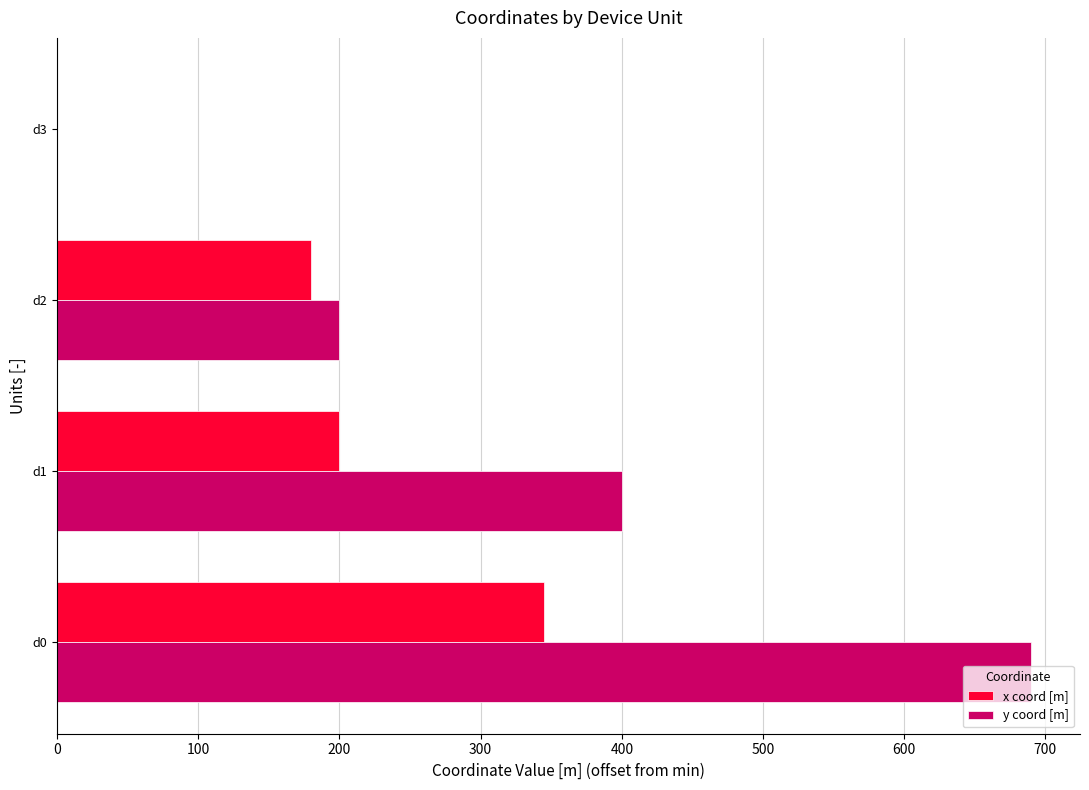

How many positive values does the x coord [m] series have?

3